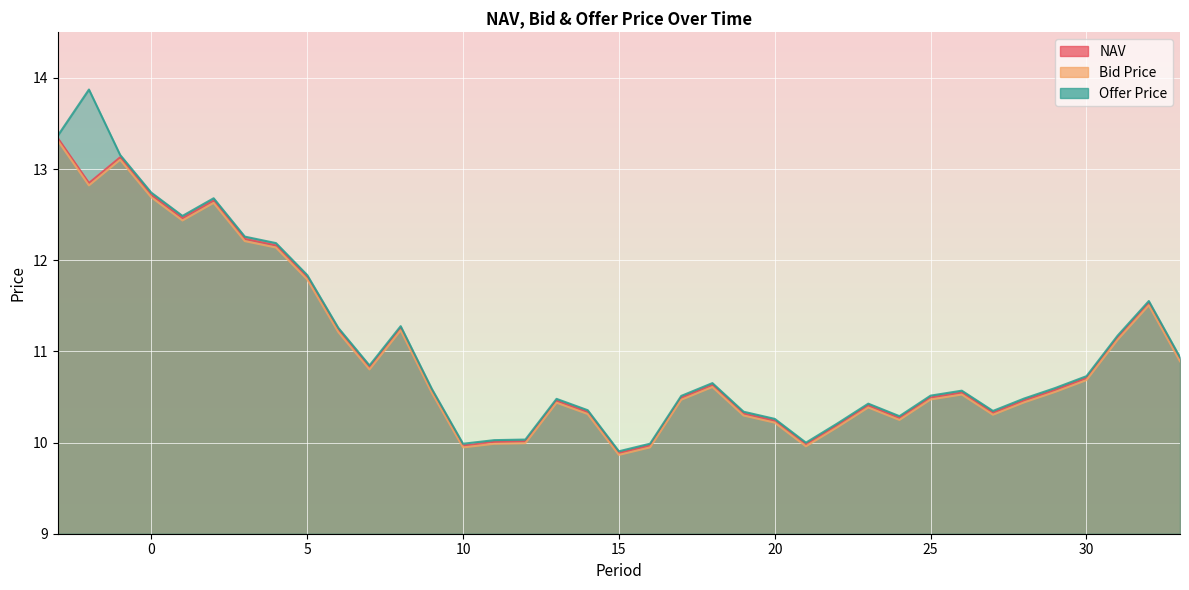

What is the minimum value shown in the chart?

9.9